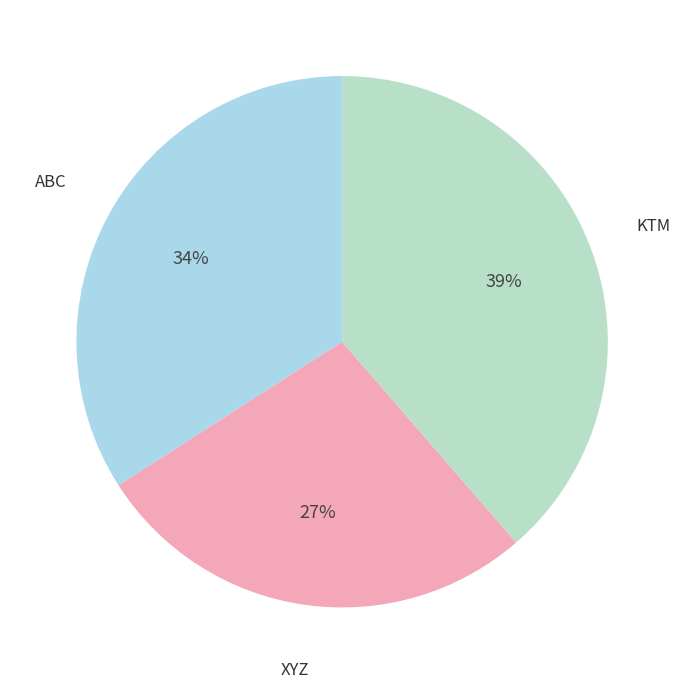

Do ABC and XYZ together represent more than half of the pie?

Yes